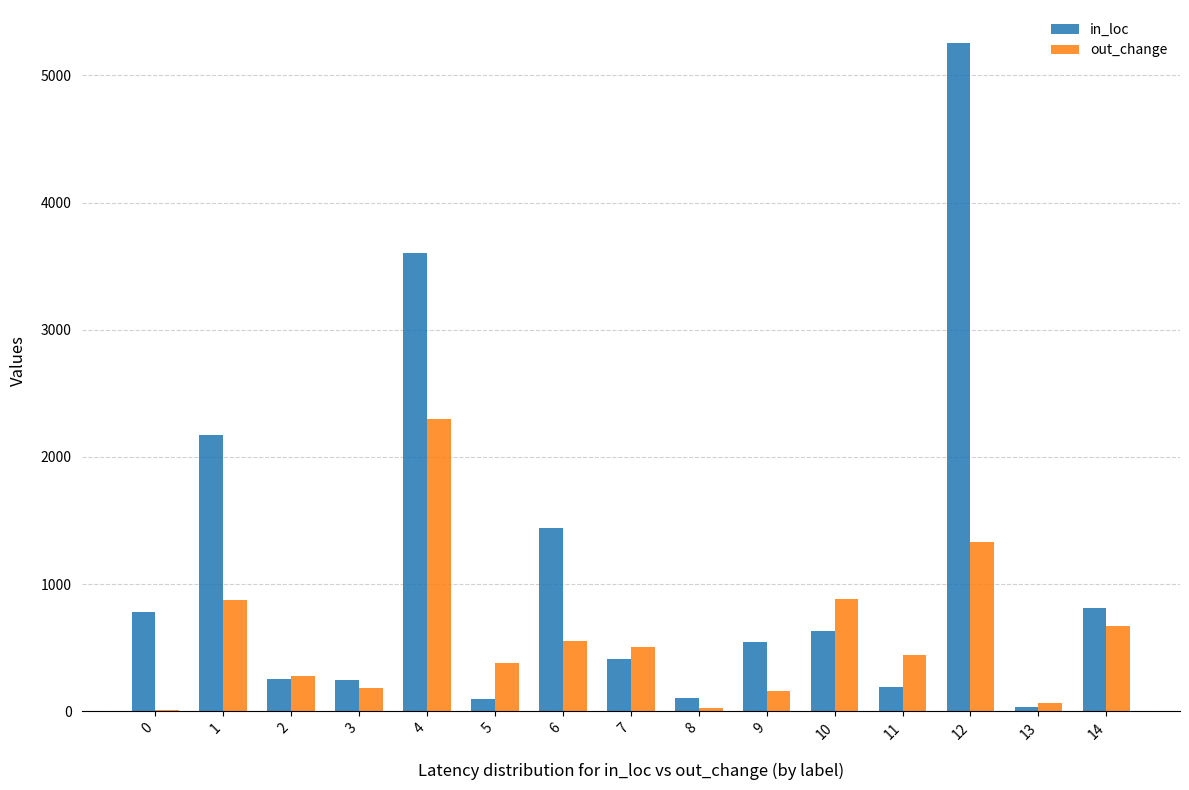

What are all the series names shown in the legend?

in_loc, out_change